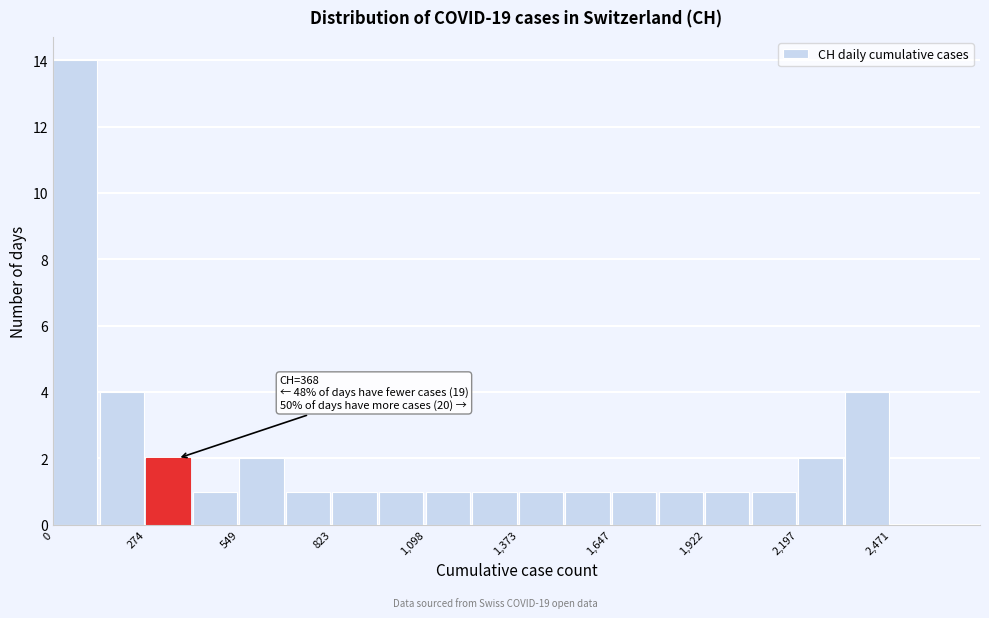

Read against the x-axis, roughly where is the centre of the tallest bar?

50